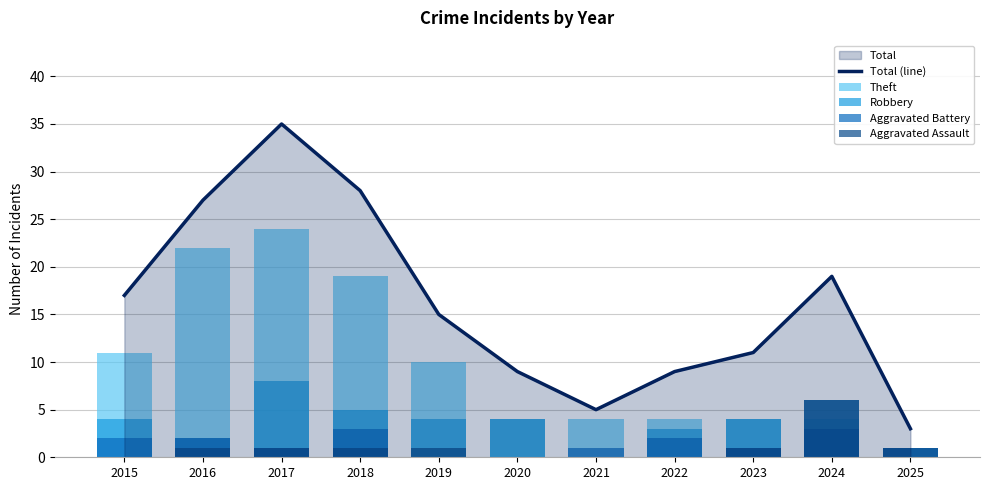

Reading right to left, list all the values displayed in this chart.

Total (line): 2025=3	2024=19	2023=11	2022=9	2021=5	2020=9	2019=15	2018=28	2017=35	2016=27	2015=17
Theft: 2025=0	2024=4	2023=4	2022=4	2021=4	2020=4	2019=10	2018=19	2017=24	2016=22	2015=11
Robbery: 2025=1	2024=6	2023=4	2022=3	2021=0	2020=4	2019=4	2018=5	2017=8	2016=2	2015=4
Aggravated Battery: 2025=1	2024=3	2023=1	2022=2	2021=1	2020=0	2019=0	2018=3	2017=1	2016=2	2015=2
Aggravated Assault: 2025=1	2024=6	2023=1	2022=0	2021=0	2020=0	2019=1	2018=1	2017=1	2016=1	2015=0